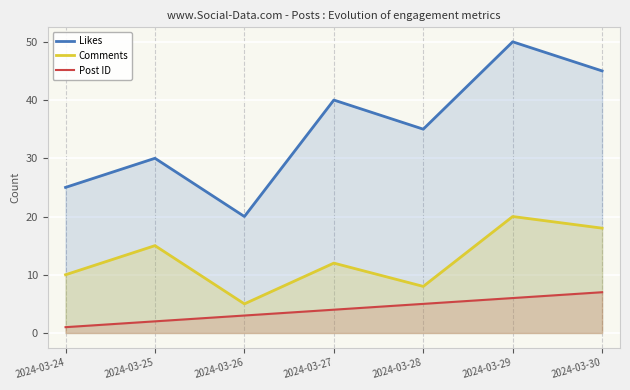

What is the value of the Post ID point at the 3rd from the left?

3